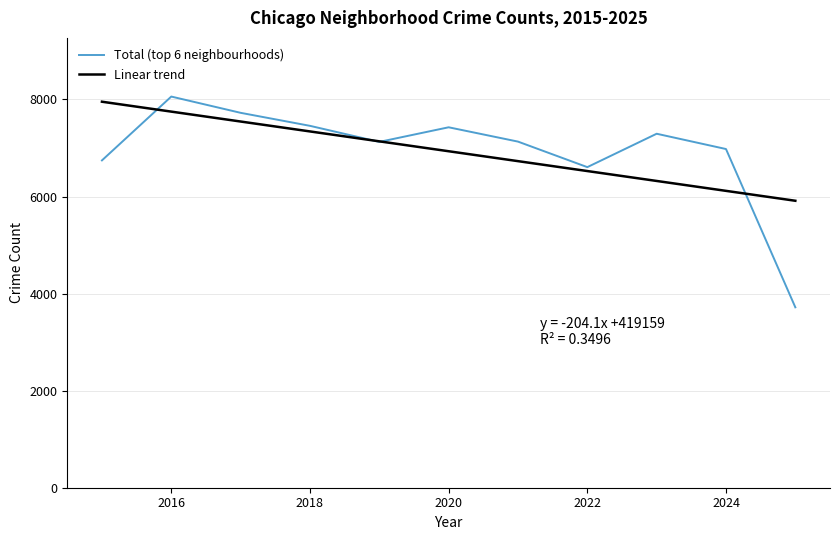

What is the sum of all Linear trend values?

76258.0